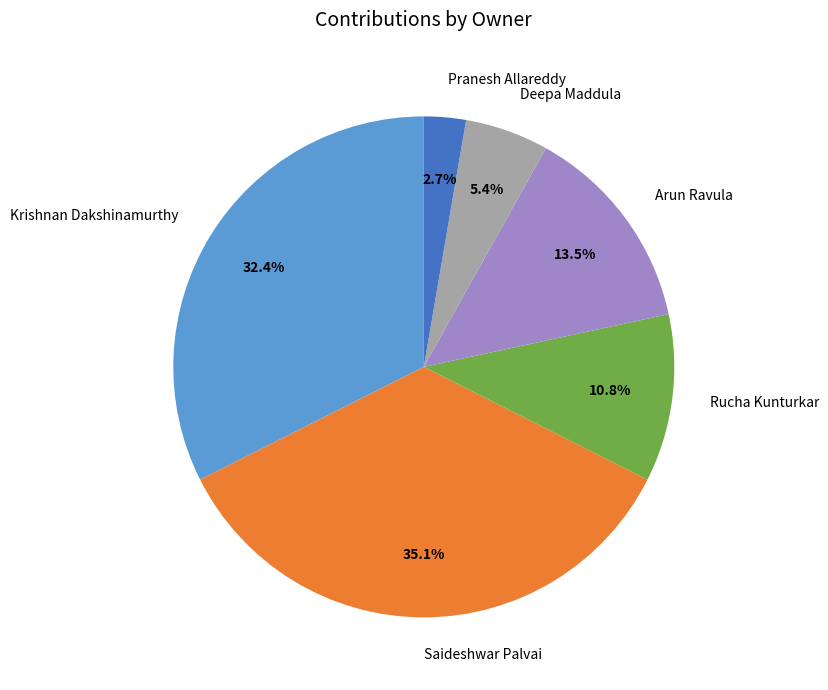

Approximately how many times larger is the value at Rucha Kunturkar compared to Arun Ravula?

0.8